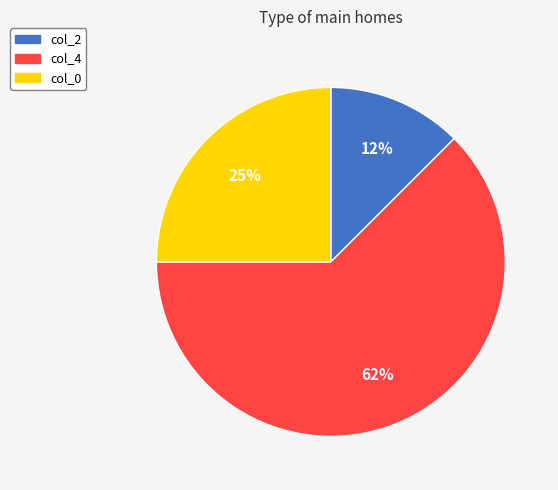

Between col_4 and col_2, which is larger?

col_4